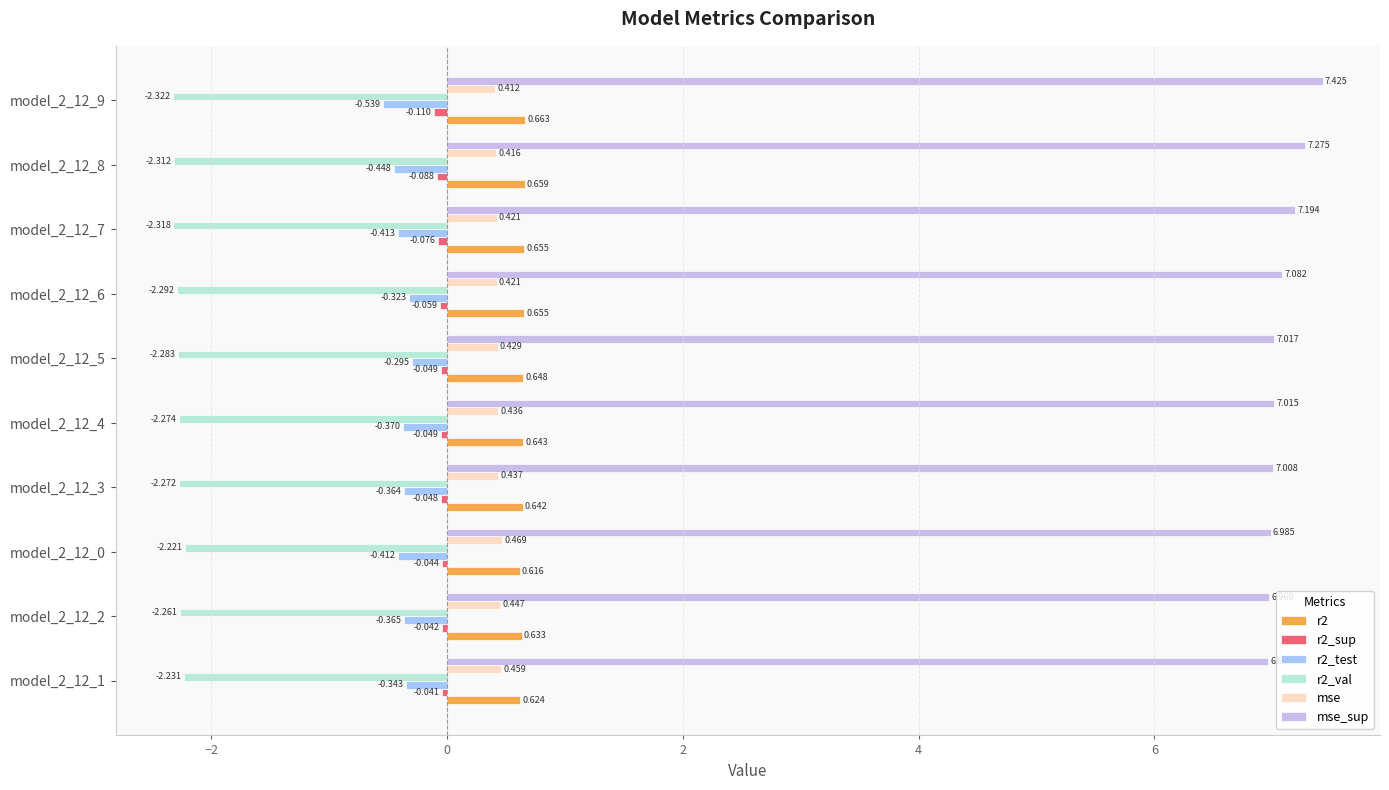

What is the difference between the maximum and minimum values in the r2_val series?

0.1